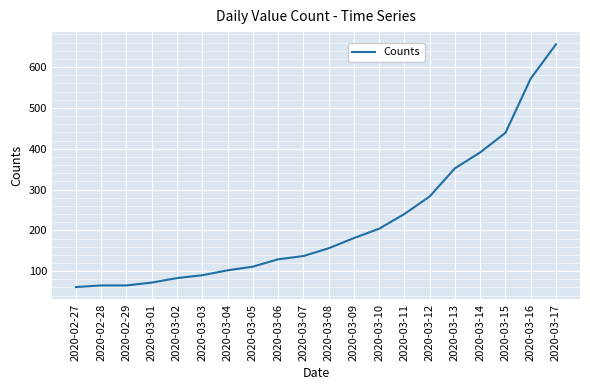

True or false: the data has more than 1 interior local peaks.

False